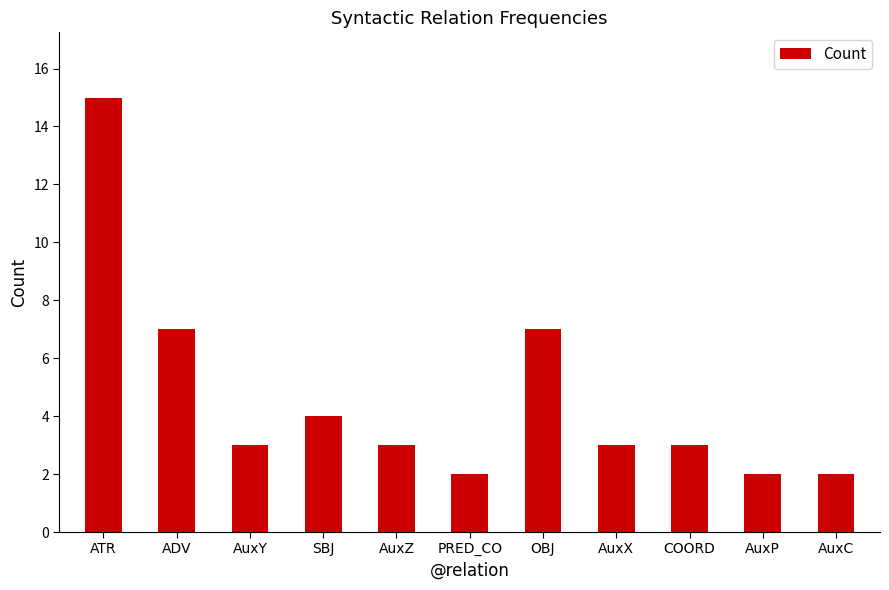

How many series are shown in this chart?

1